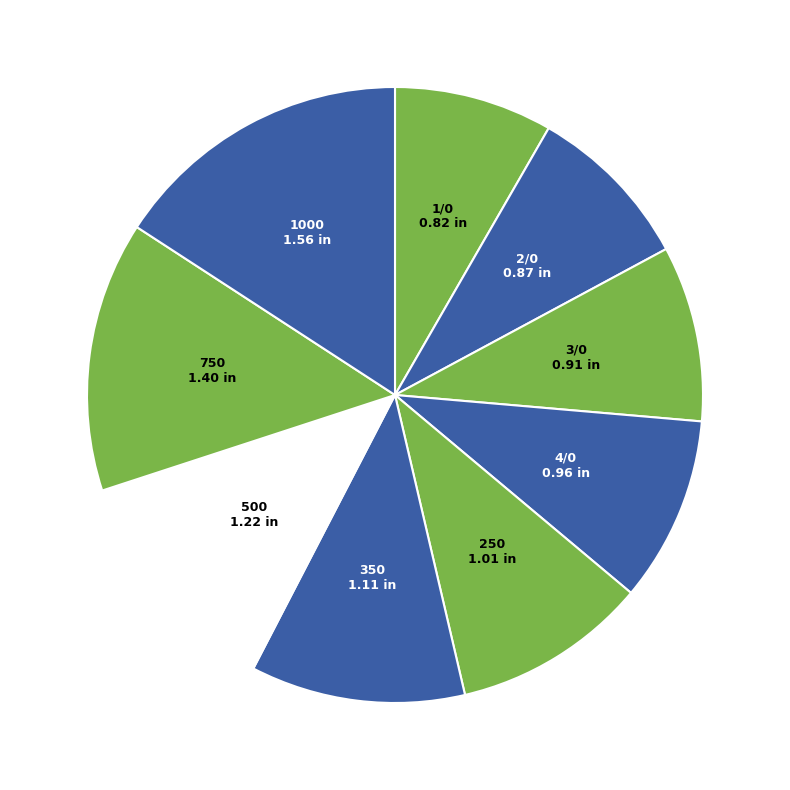

Is it true that 350 is 11% of the pie?

True